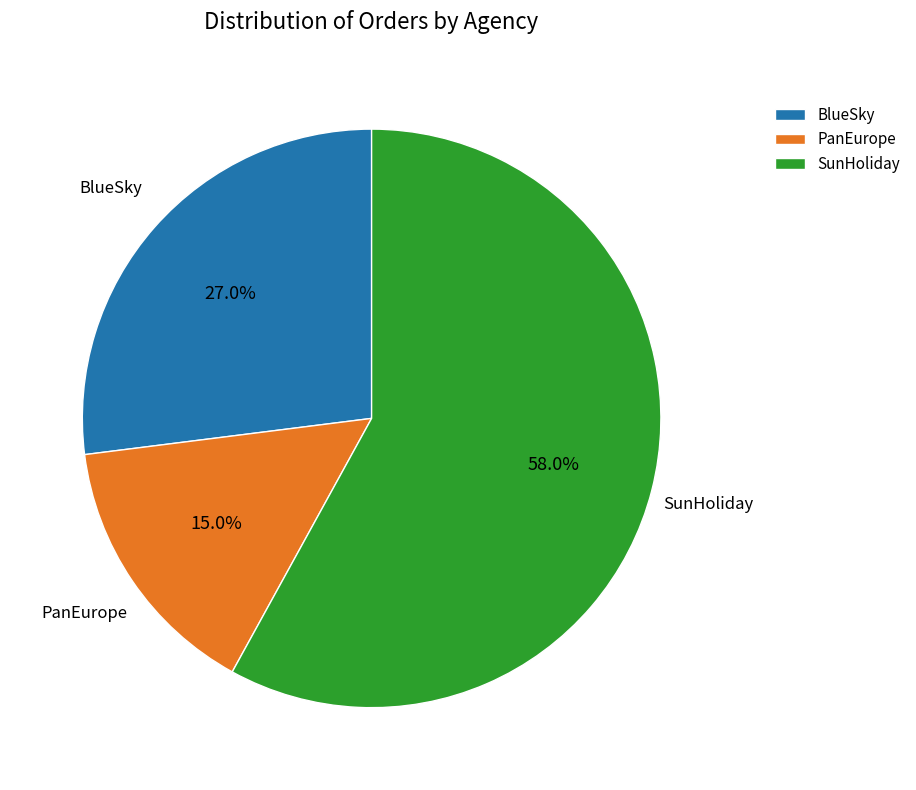

What is the smallest slice in the pie chart?

PanEurope